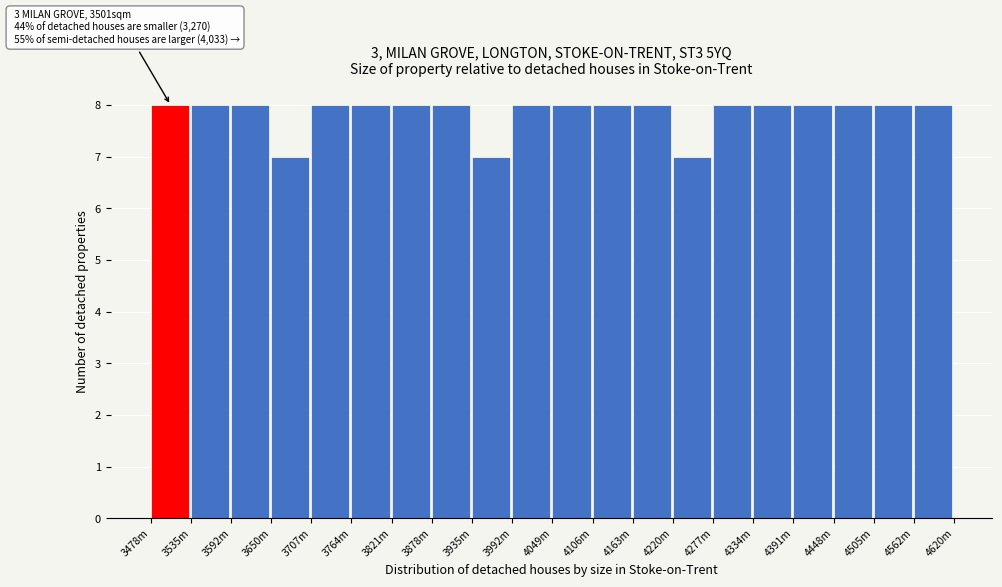

Reading left to right, what are all the values shown in this chart?

3478m=8	3535m=8	3592m=8	3650m=7	3707m=8	3764m=8	3821m=8	3878m=8	3935m=7	3992m=8	4049m=8	4106m=8	4163m=8	4220m=7	4277m=8	4334m=8	4391m=8	4448m=8	4505m=8	4562m=8